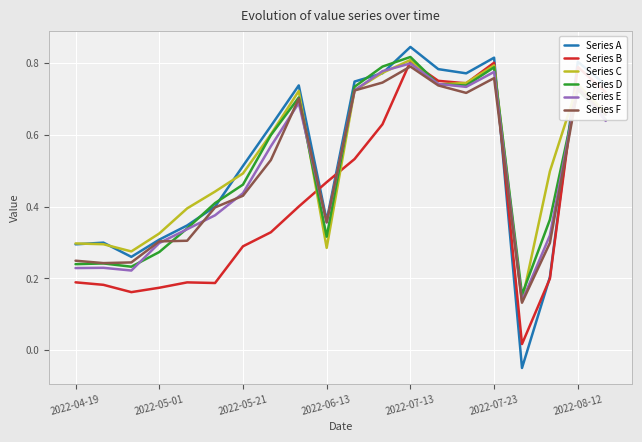

How many lines are shown in the chart?

6